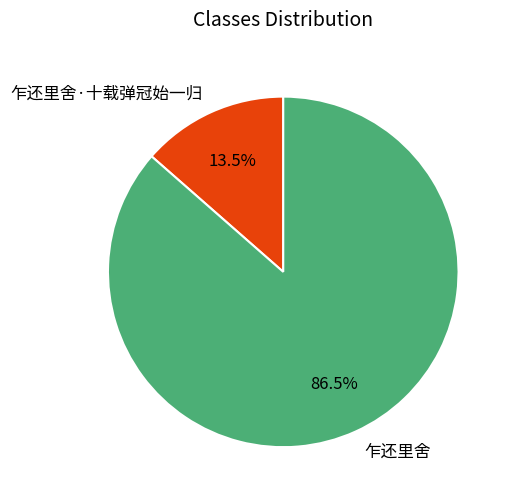

Is it true that 乍还里舍 is 93% of the pie?

False